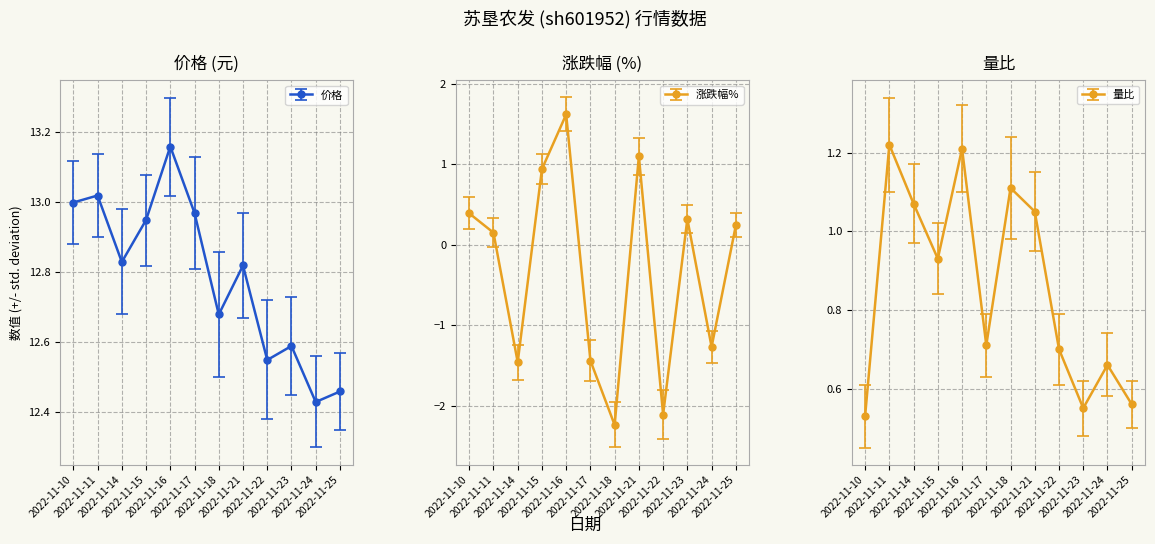

What is the average value of the 涨跌幅% series?

-0.3